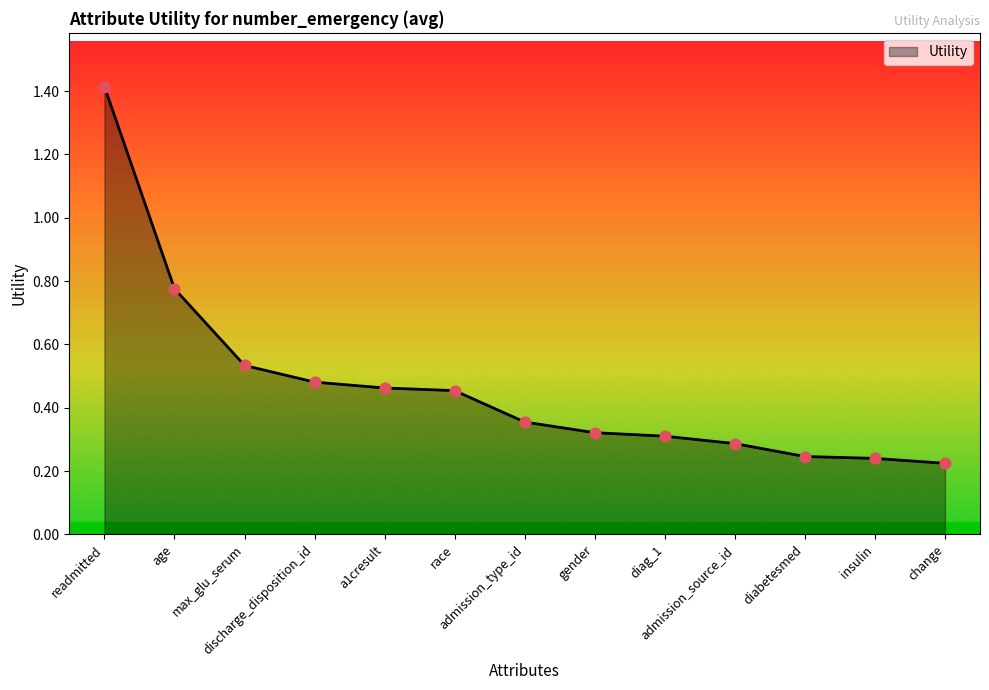

What is the change in value from a1cresult to diag_1?

-0.2